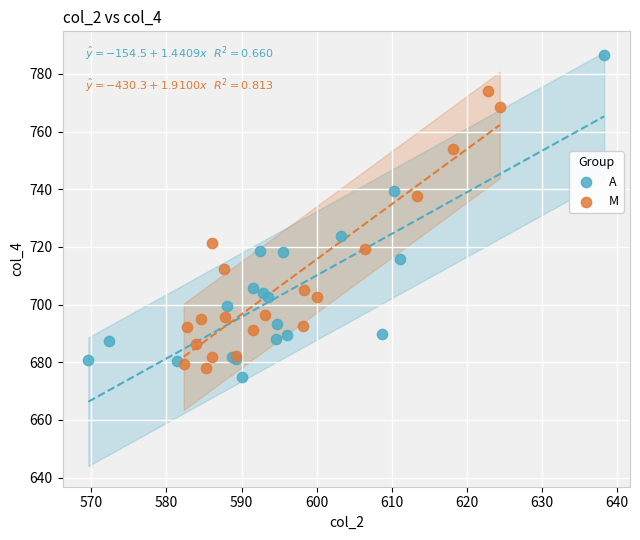

Which series contains the highest Y value?

A